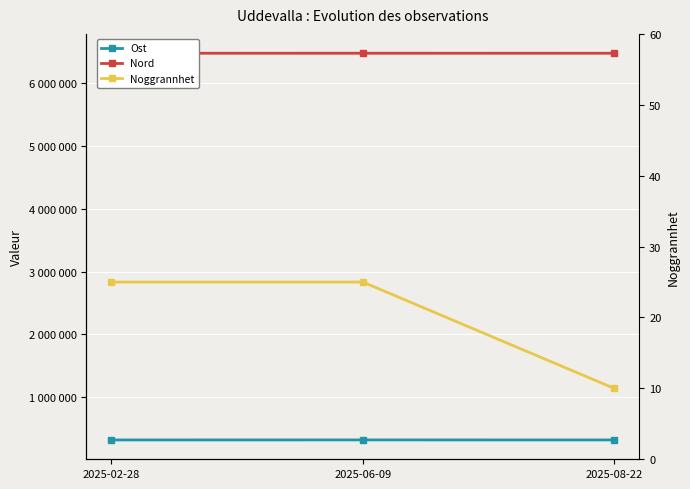

Count the number of data series in this chart.

3